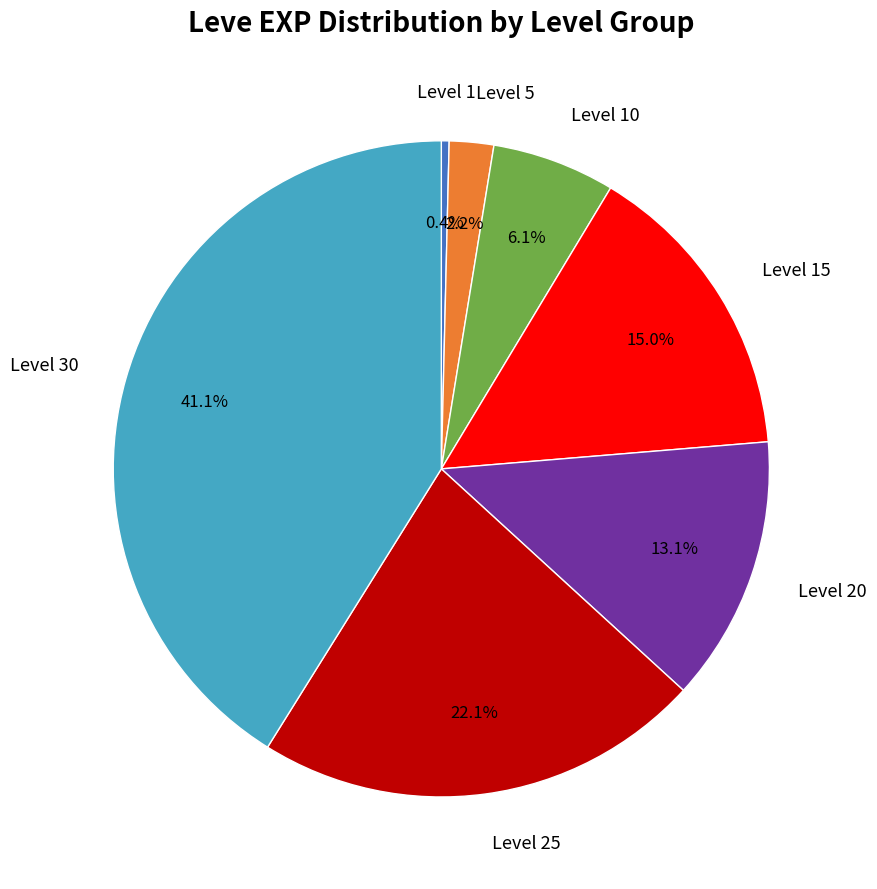

To the nearest percent, what is the average slice percentage?

14%